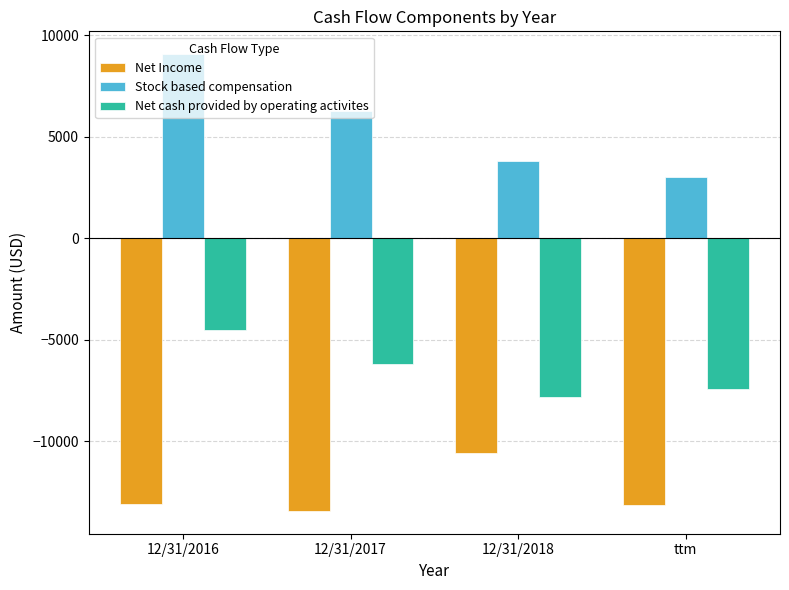

Between 12/31/2016 and 12/31/2017, which series saw the biggest shift?

Stock based compensation